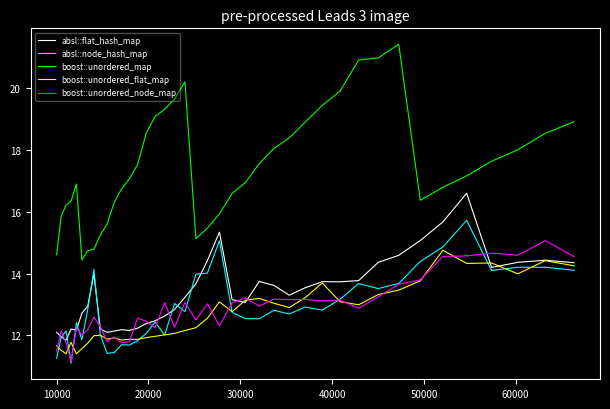

Which series has the largest total across all categories?

boost::unordered_map